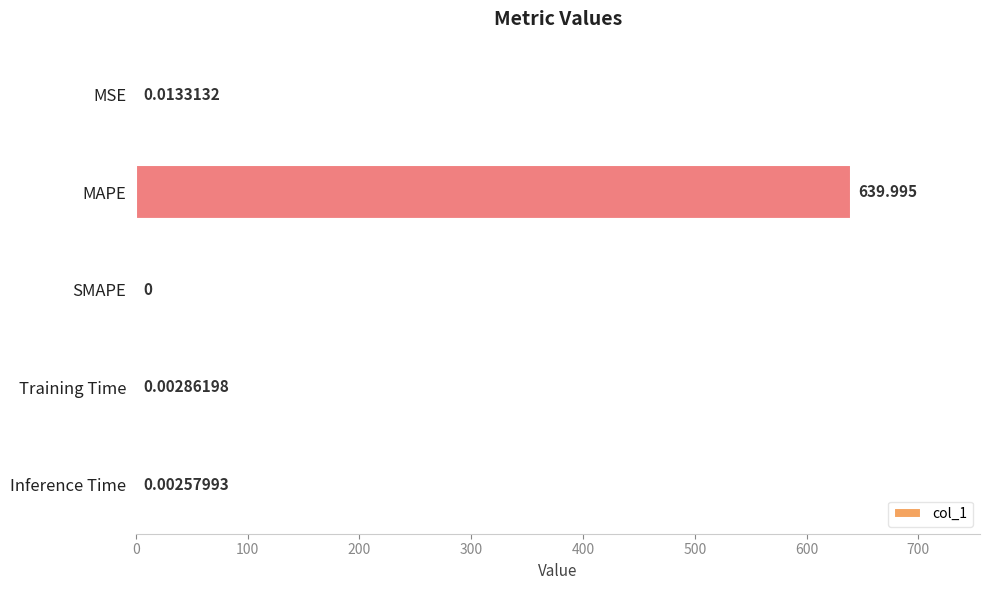

Which has a higher value, SMAPE or Training Time?

Training Time